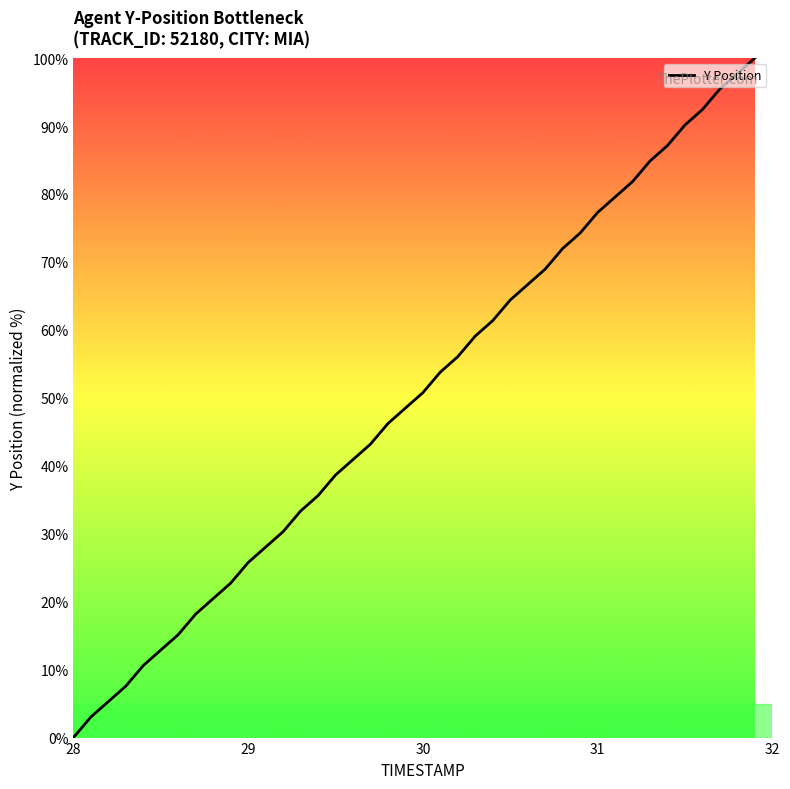

What is the difference between the maximum and minimum values?

100.0